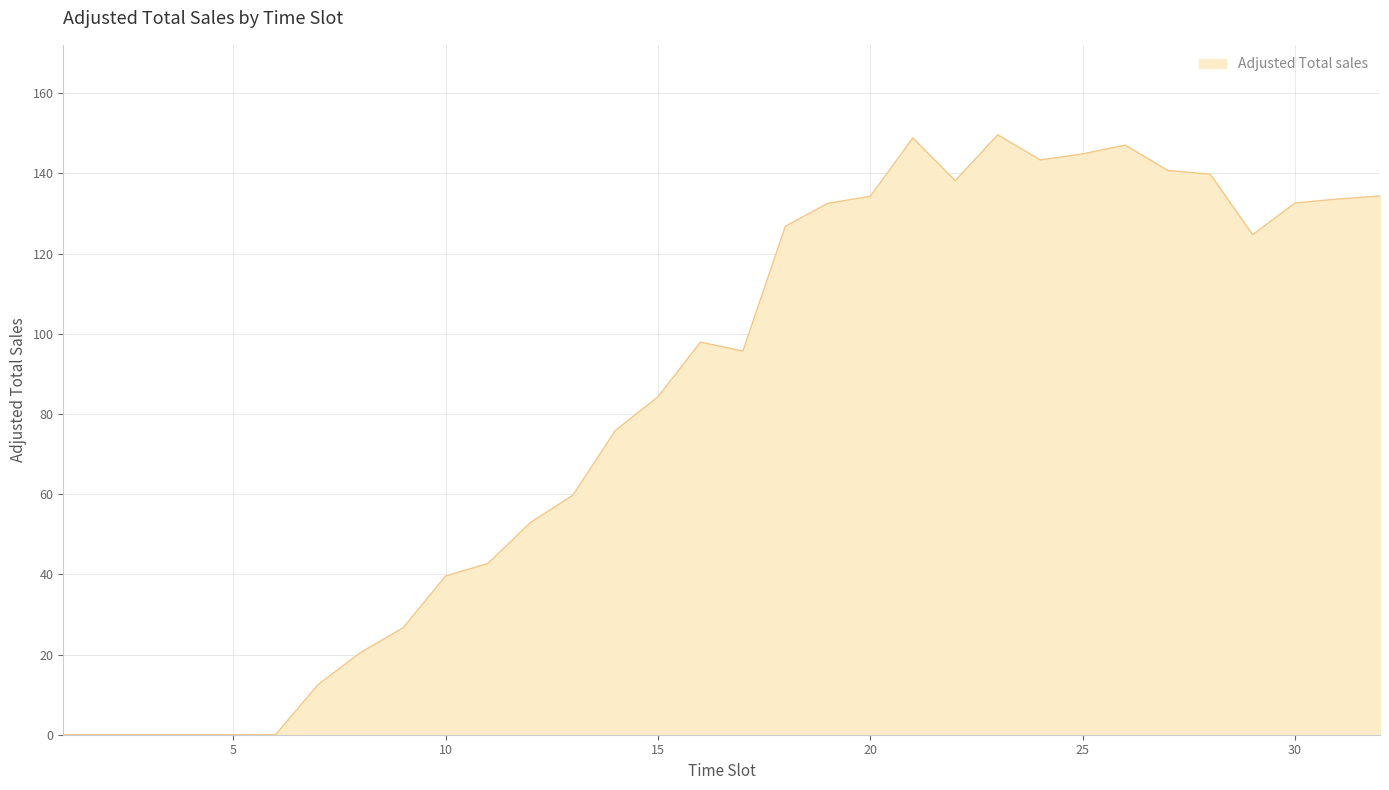

What is the difference between the maximum and minimum values?

149.6